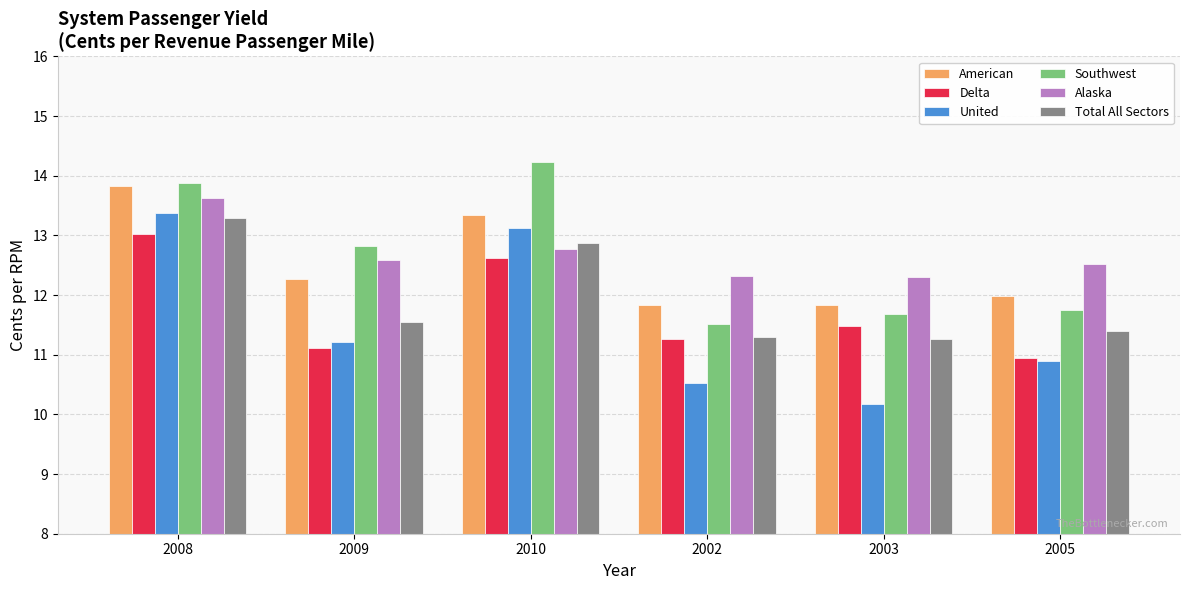

At how many categories does at least one series exceed 13?

2